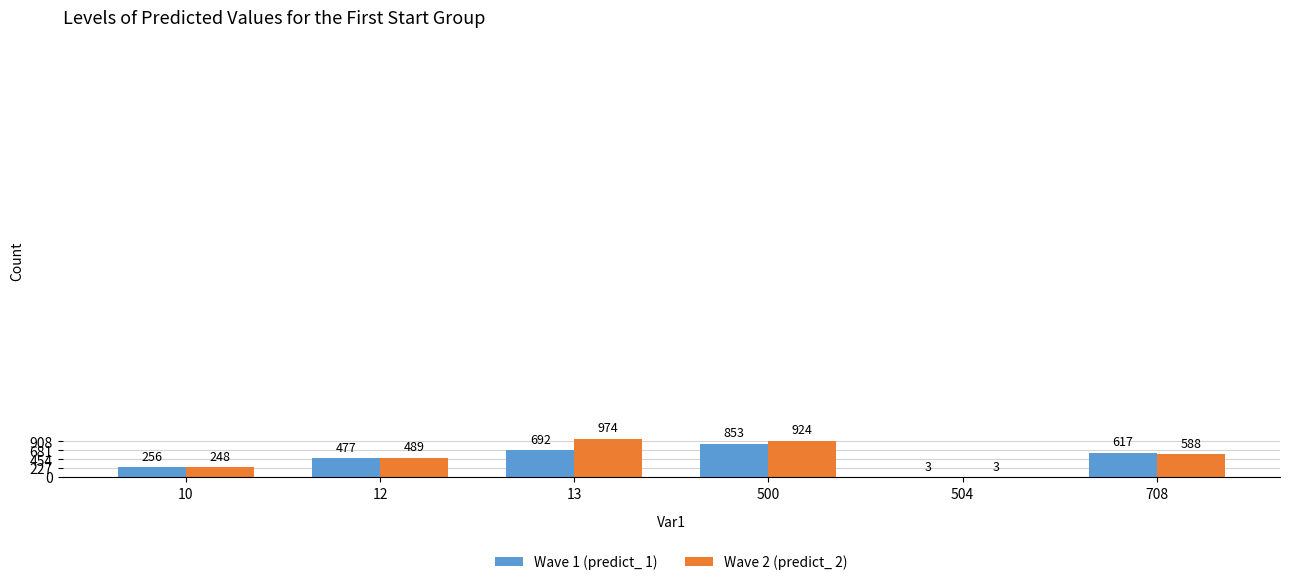

The value of Wave 1 (predict_ 1) at 500 is 1533.1. True or false?

False